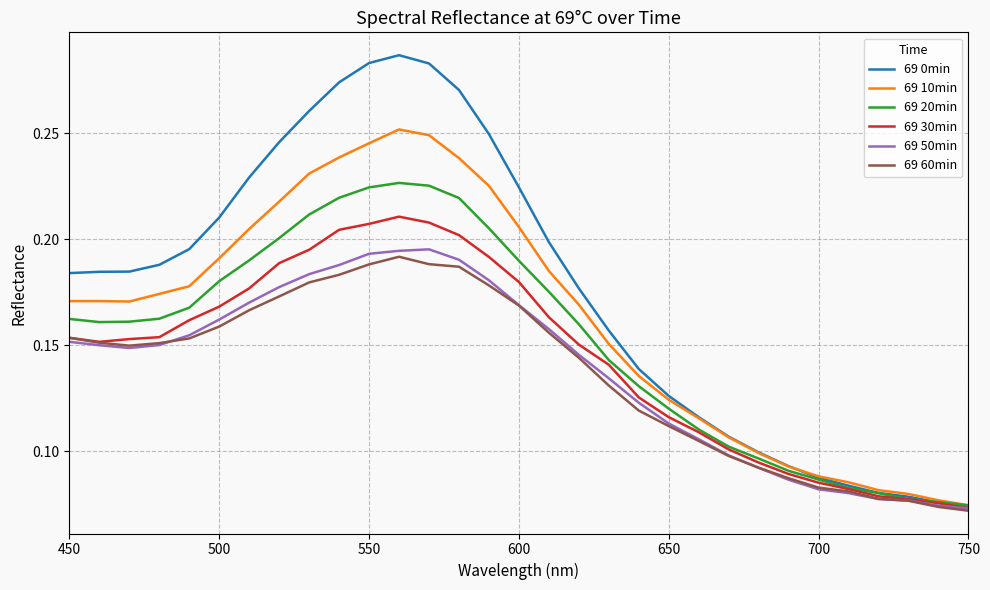

Which series has the widest spread of values?

69 0min